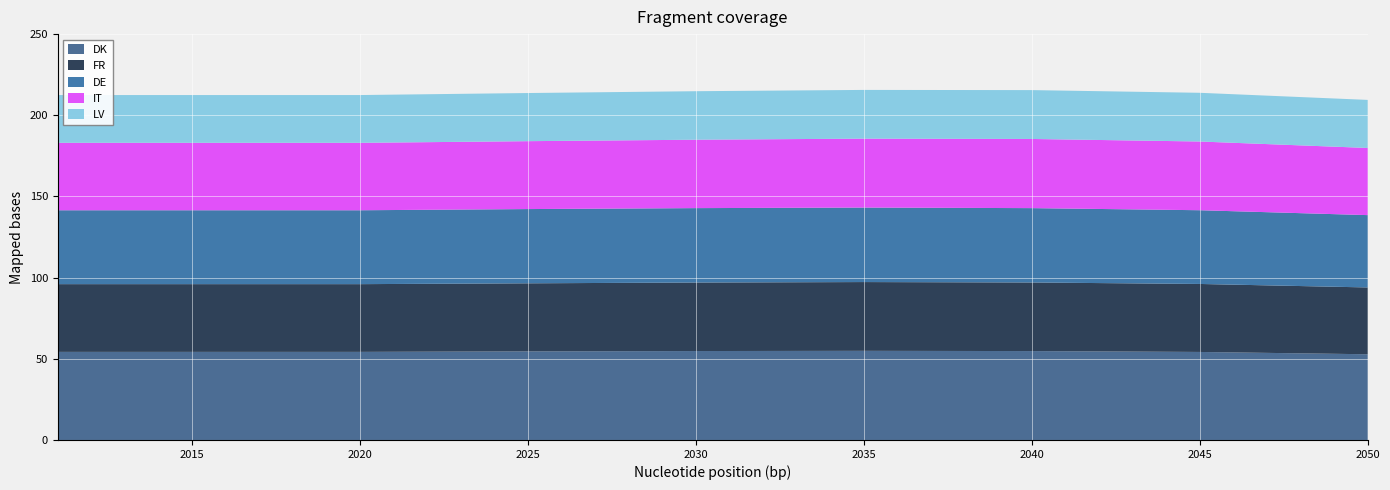

Reading left to right, extract all data points from this chart.

DK: 54.3	54.3	54.6	54.8	54.9	54.8	54.2	52.8
FR: 41.7	41.7	41.9	42.2	42.4	42.2	41.9	41.2
DE: 45.5	45.5	45.7	45.8	45.9	45.8	45.4	44.6
IT: 41.5	41.5	41.8	42.1	42.5	42.6	42.3	41.4
LV: 29.4	29.4	29.6	29.9	30.0	30.1	30.0	29.6